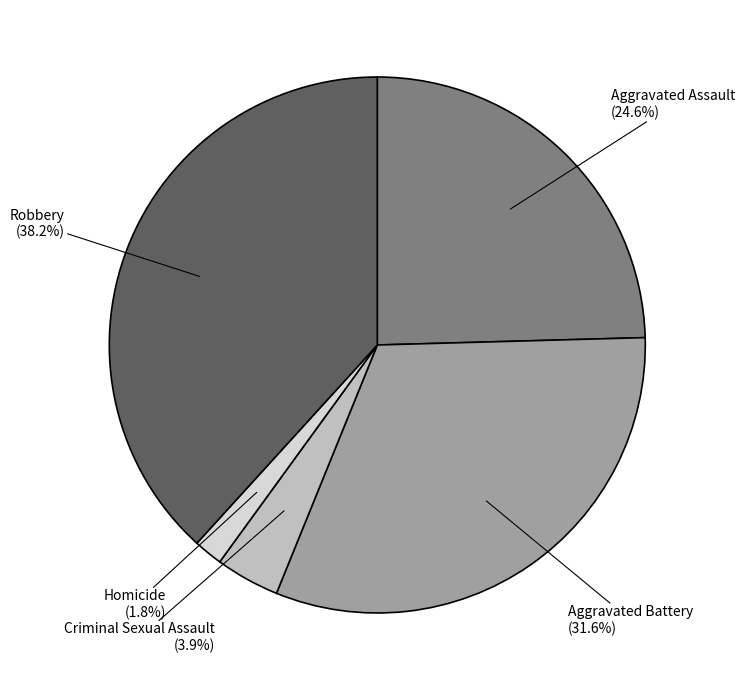

How many segments does this pie chart have?

5